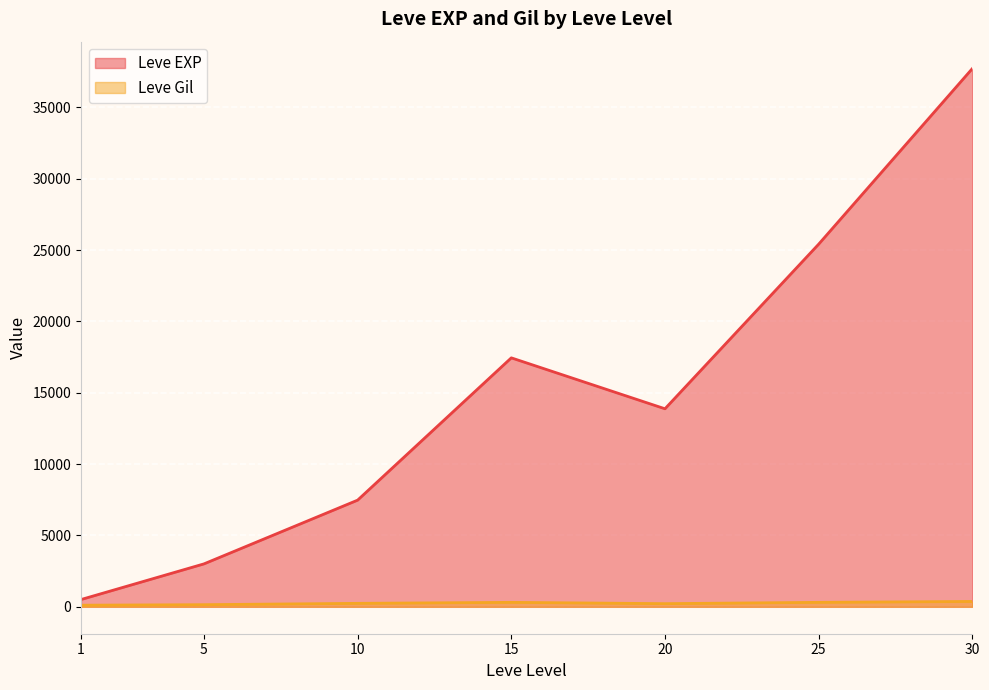

At which category is the sum across all series the highest?

30